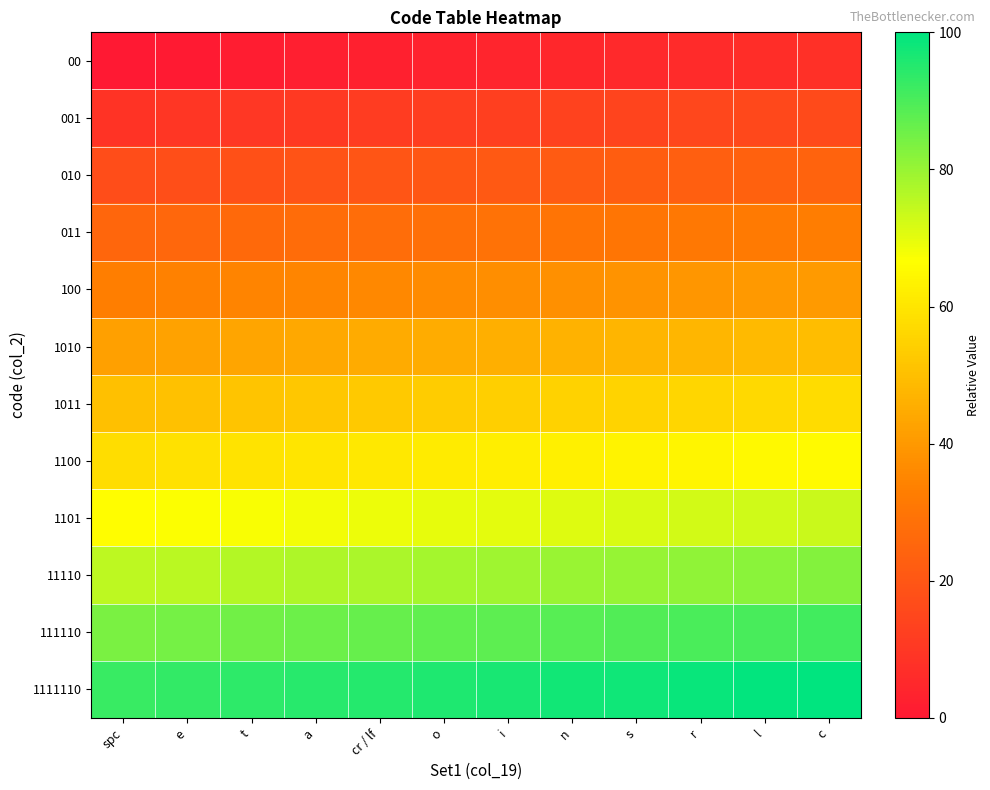

What is the total value across all series at r?

624.3